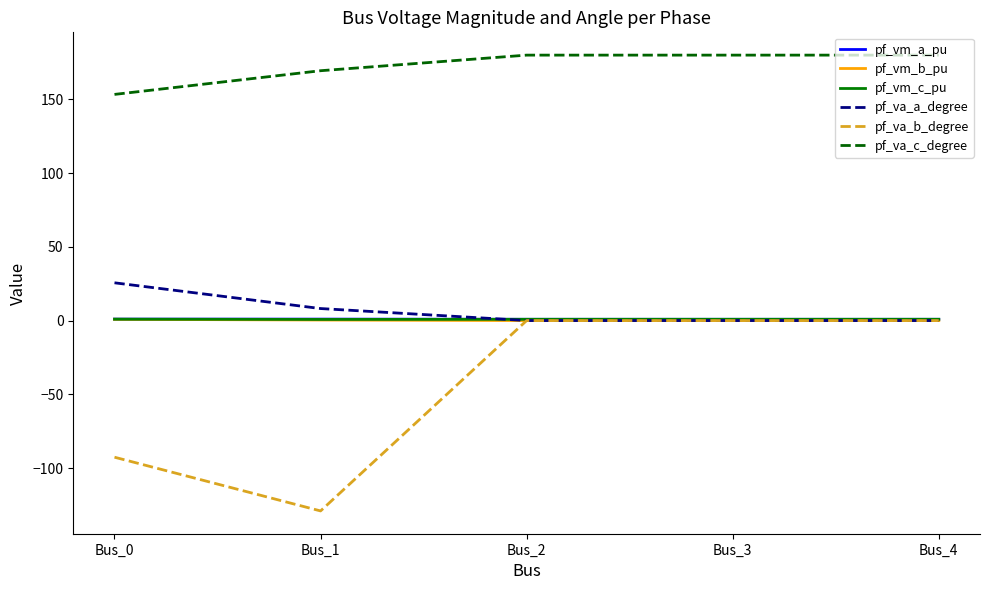

Which series has the largest total across all categories?

pf_va_c_degree